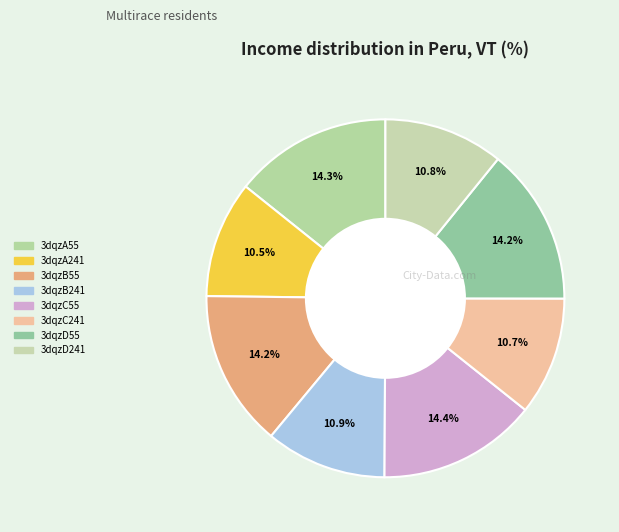

Which has a higher value, 3dqzC55 or 3dqzA55?

3dqzC55